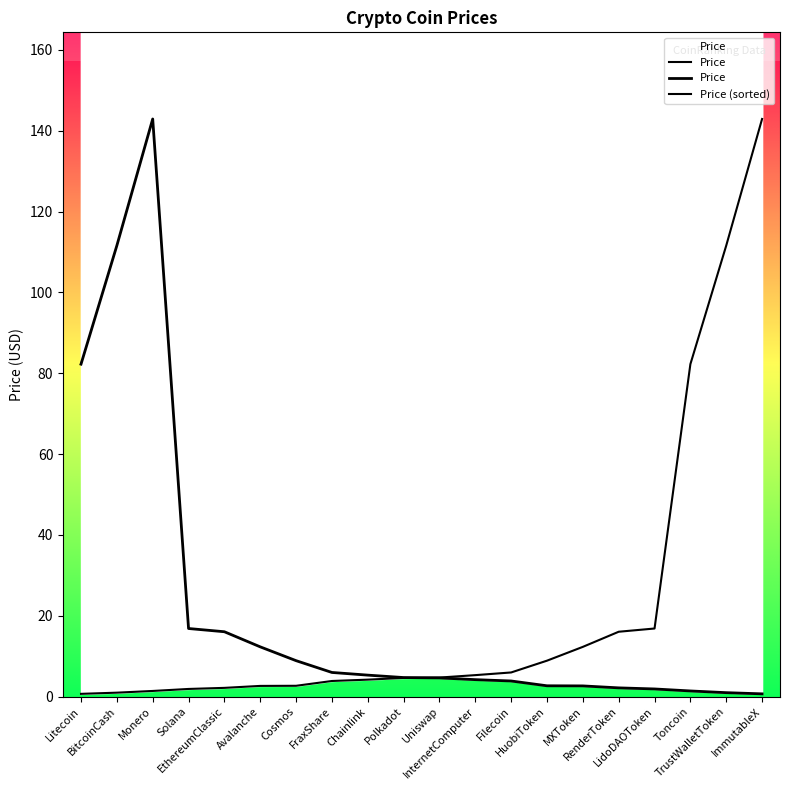

True or false: Price (sorted) has more than 2 points higher than both neighbors.

False